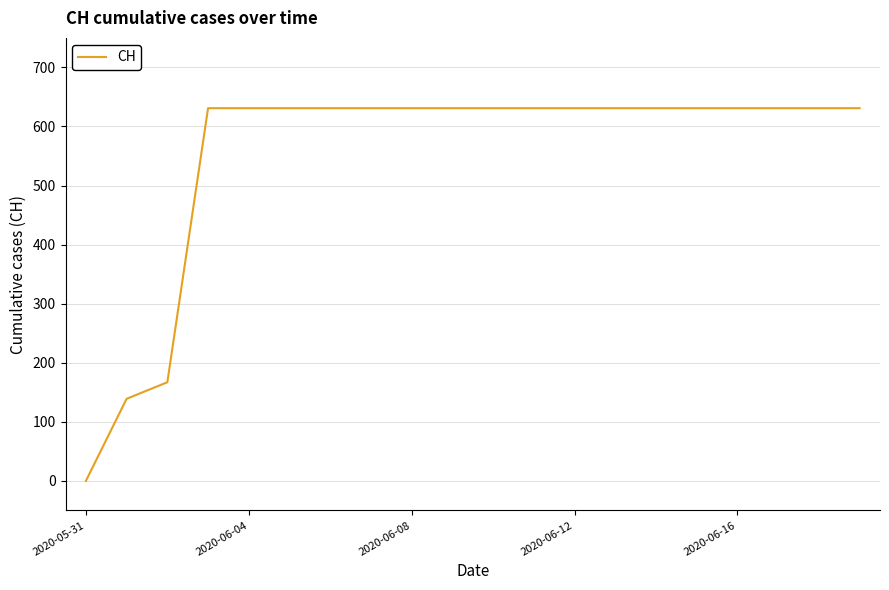

Reading left to right, extract all data points from this chart.

0	139	167	631	631	631	631	631	631	631	631	631	631	631	631	631	631	631	631	631